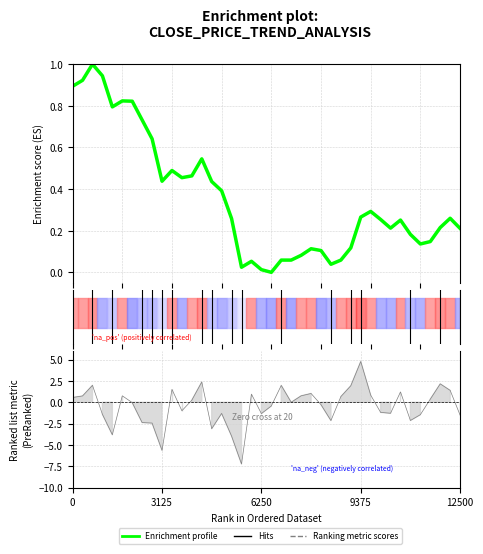

True or false: pctChg has a value of -0.7 at 20.

False